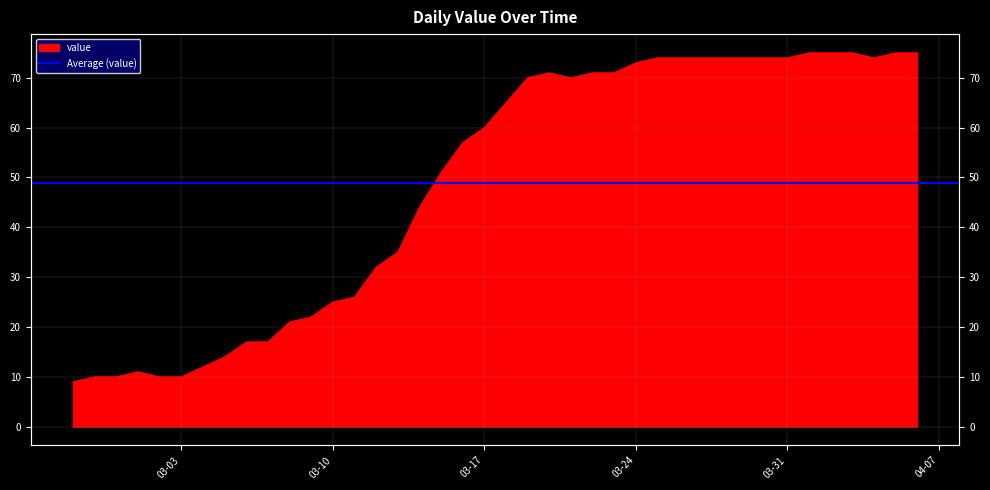

At which label is the value closest to 42?

2020-03-14